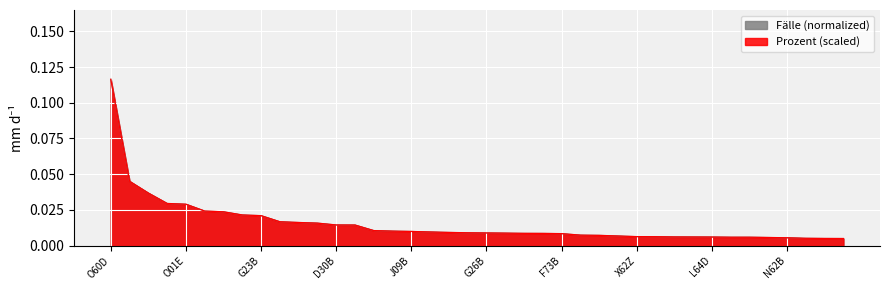

Reading left to right, extract all data points from this chart.

Prozent (scaled): 0.1	0.0	0.0	0.0	0.0	0.0	0.0	0.0	0.0	0.0	0.0	0.0	0.0	0.0	0.0	0.0	0.0	0.0	0.0	0.0	0.0	0.0	0.0	0.0	0.0	0.0	0.0	0.0	0.0	0.0	0.0	0.0	0.0	0.0	0.0	0.0	0.0	0.0	0.0	0.0
Fälle (normalized): 0.1	0.0	0.0	0.0	0.0	0.0	0.0	0.0	0.0	0.0	0.0	0.0	0.0	0.0	0.0	0.0	0.0	0.0	0.0	0.0	0.0	0.0	0.0	0.0	0.0	0.0	0.0	0.0	0.0	0.0	0.0	0.0	0.0	0.0	0.0	0.0	0.0	0.0	0.0	0.0